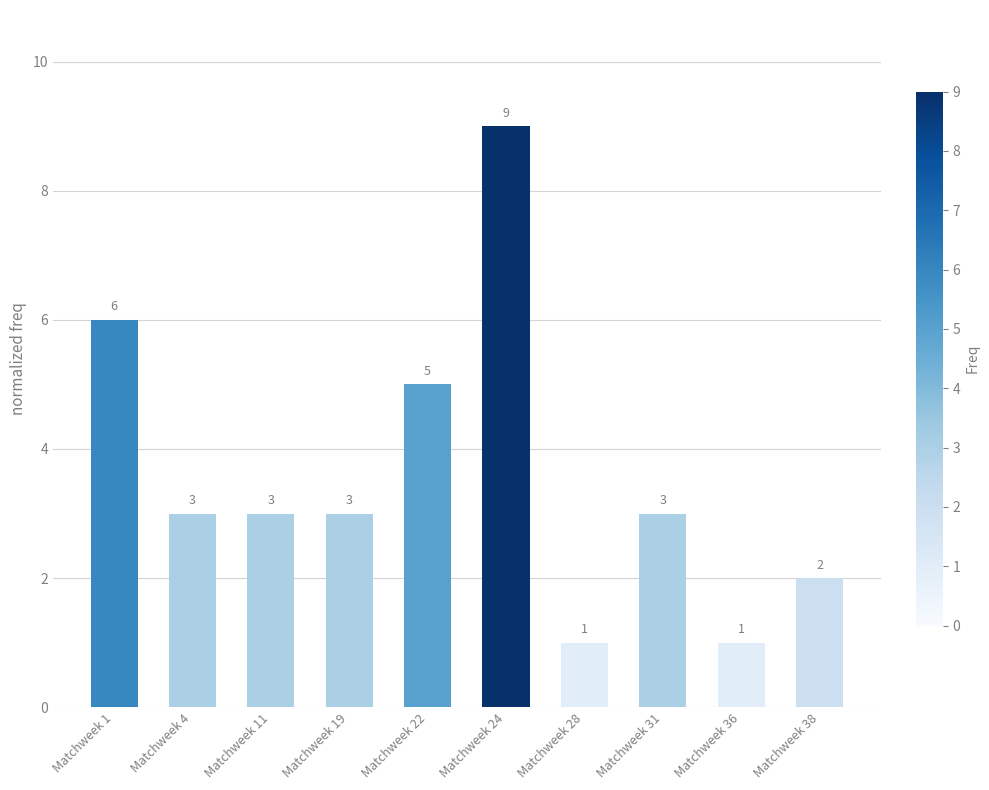

At which label does the data first exceed 3?

Matchweek 1